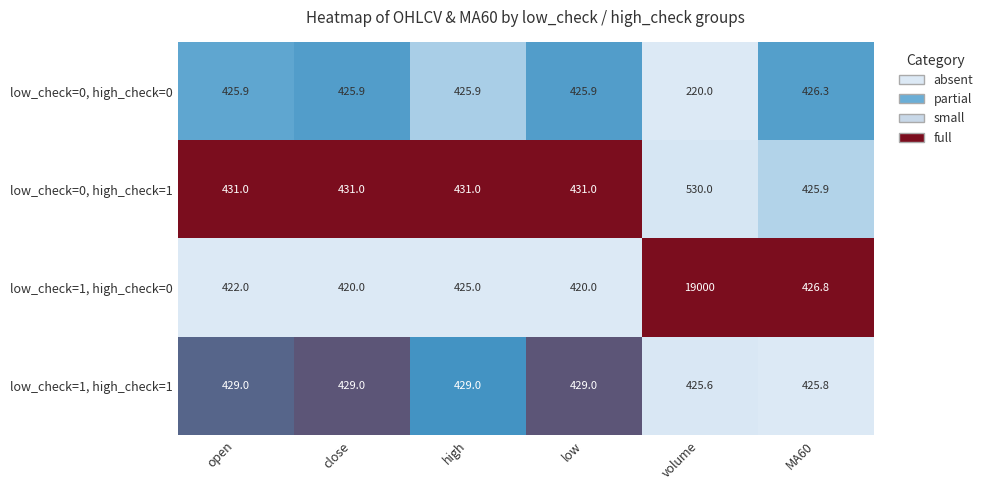

Which category has the lowest value in the low_check=1, high_check=1 series?

volume